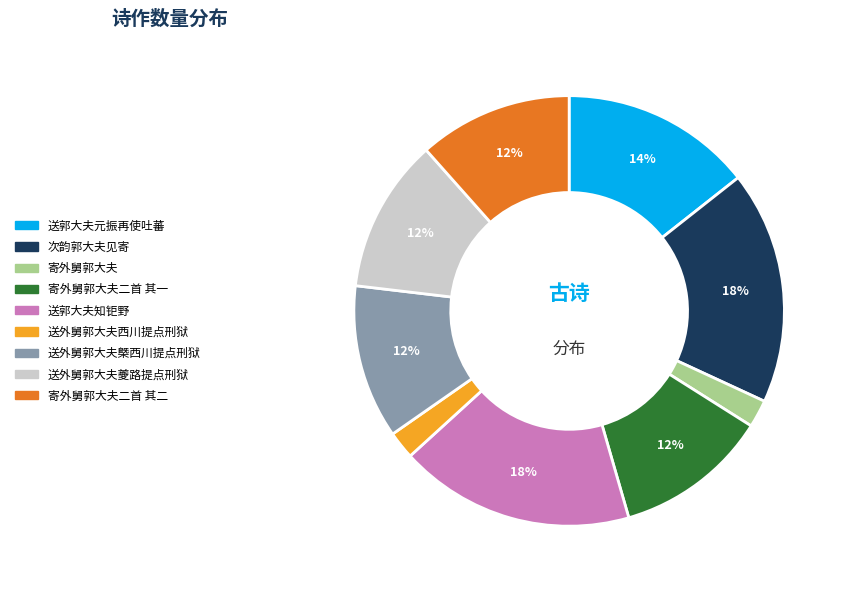

To the nearest percent, what is the difference between the largest and smallest slice percentages?

16%